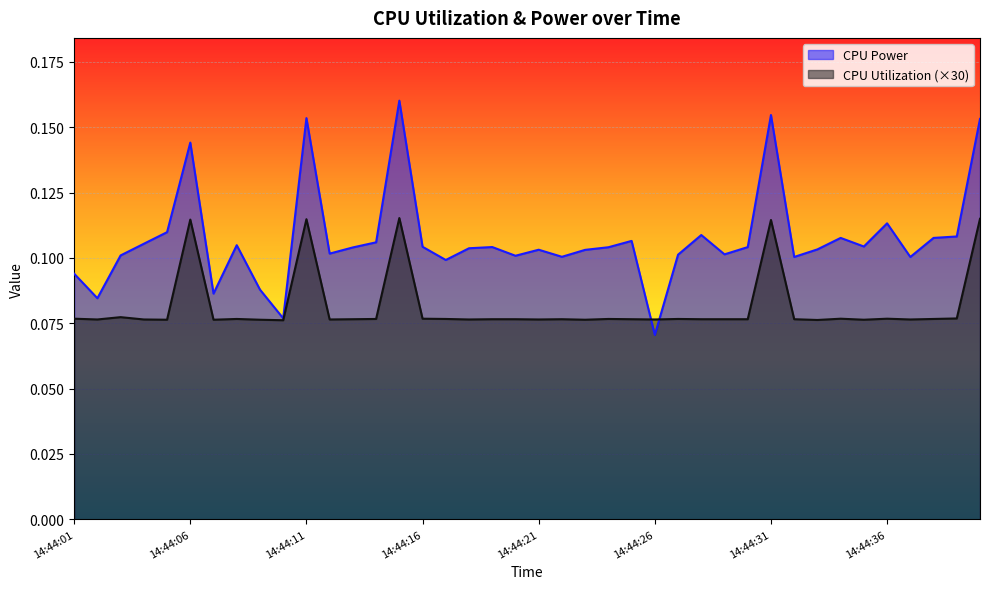

At which label does CPU Power reach its minimum?

14:44:26